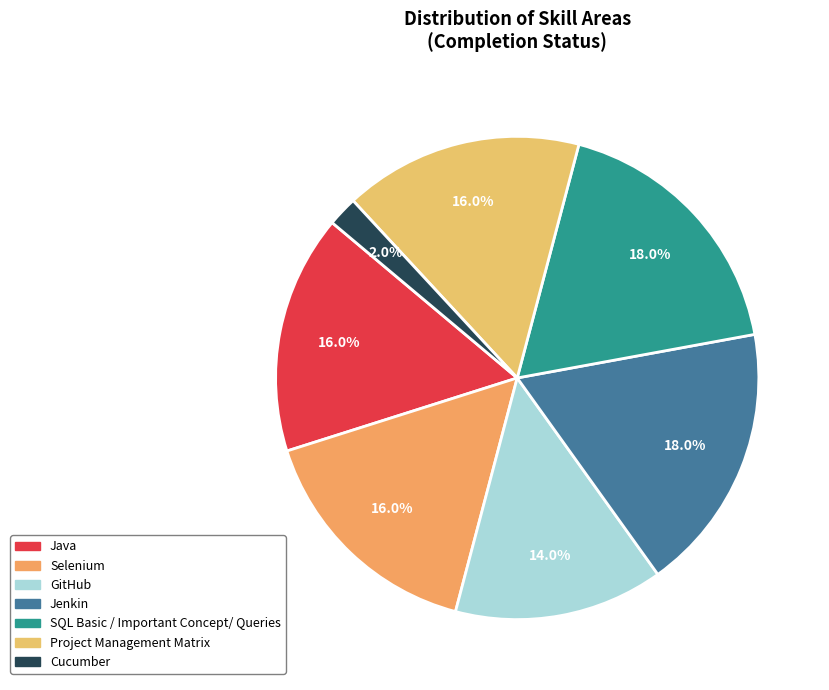

Combined, do Cucumber and GitHub account for over 50%?

No